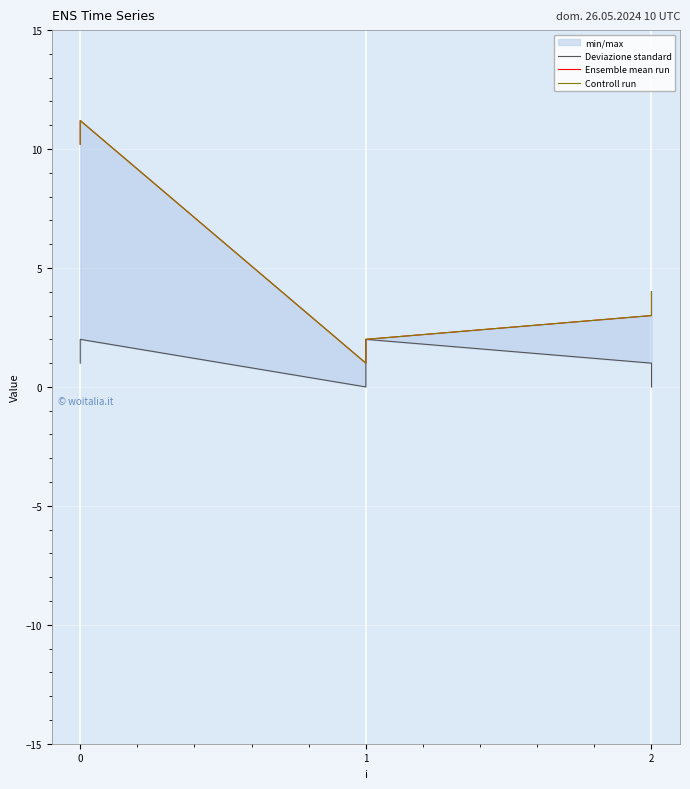

At which label does Deviazione standard reach its minimum?

1